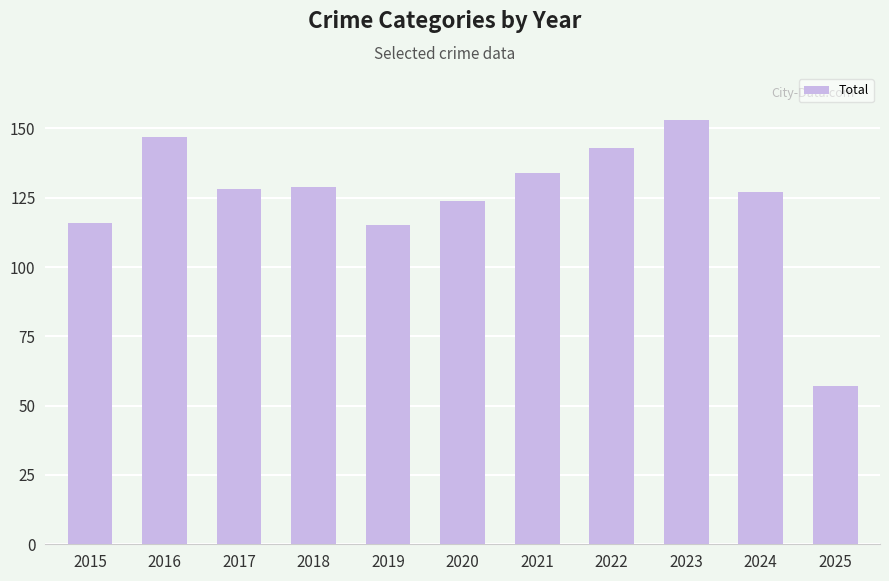

How many bars are there in total?

11